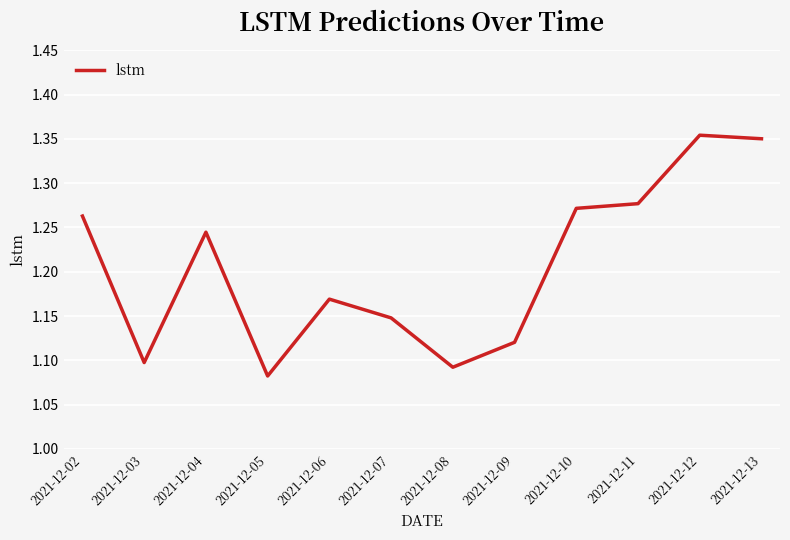

What is the change in value from 2021-12-08 to 2021-12-10?

+0.2